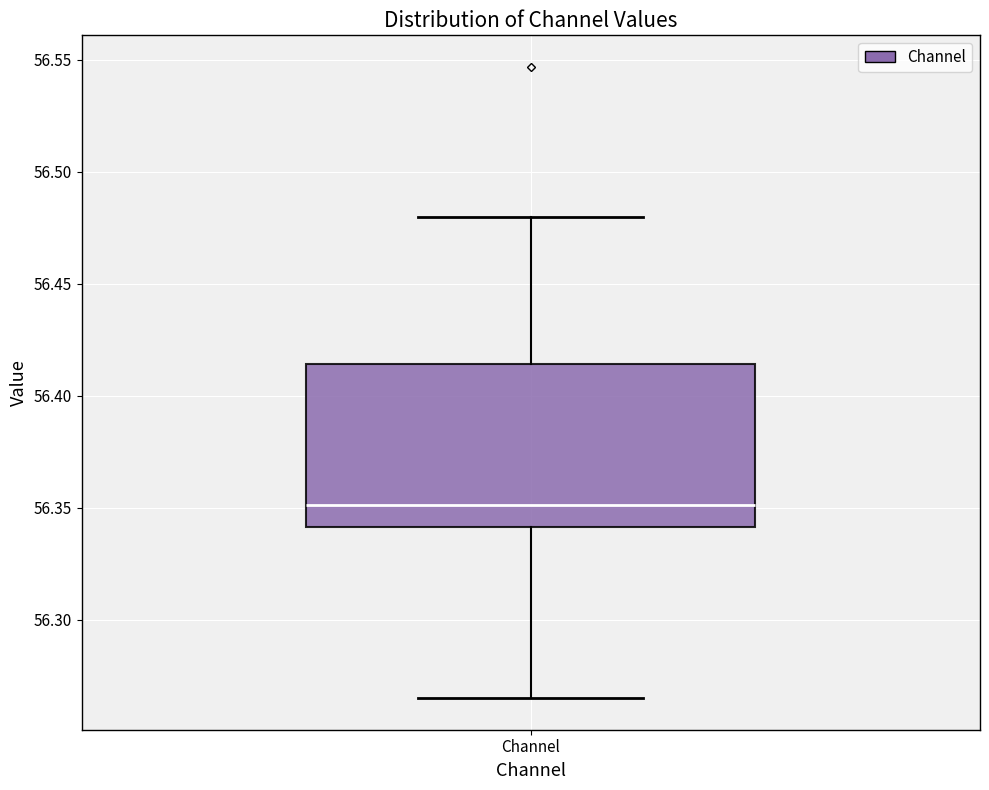

Read this box plot against the y-axis: the position of the median line, the range covered by the box, and the ends of both whiskers. The values are not printed on the chart, so give them approximately, as read against the axis.

median 56.350, box 56.340 to 56.415, whiskers 56.265 to 56.480